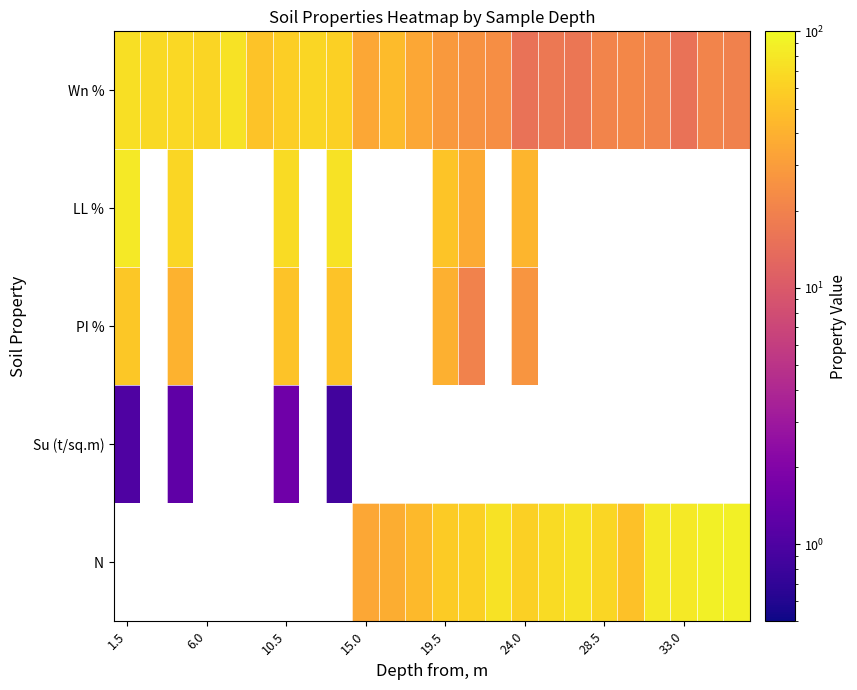

What is the lowest value of the PI % series?

20.2